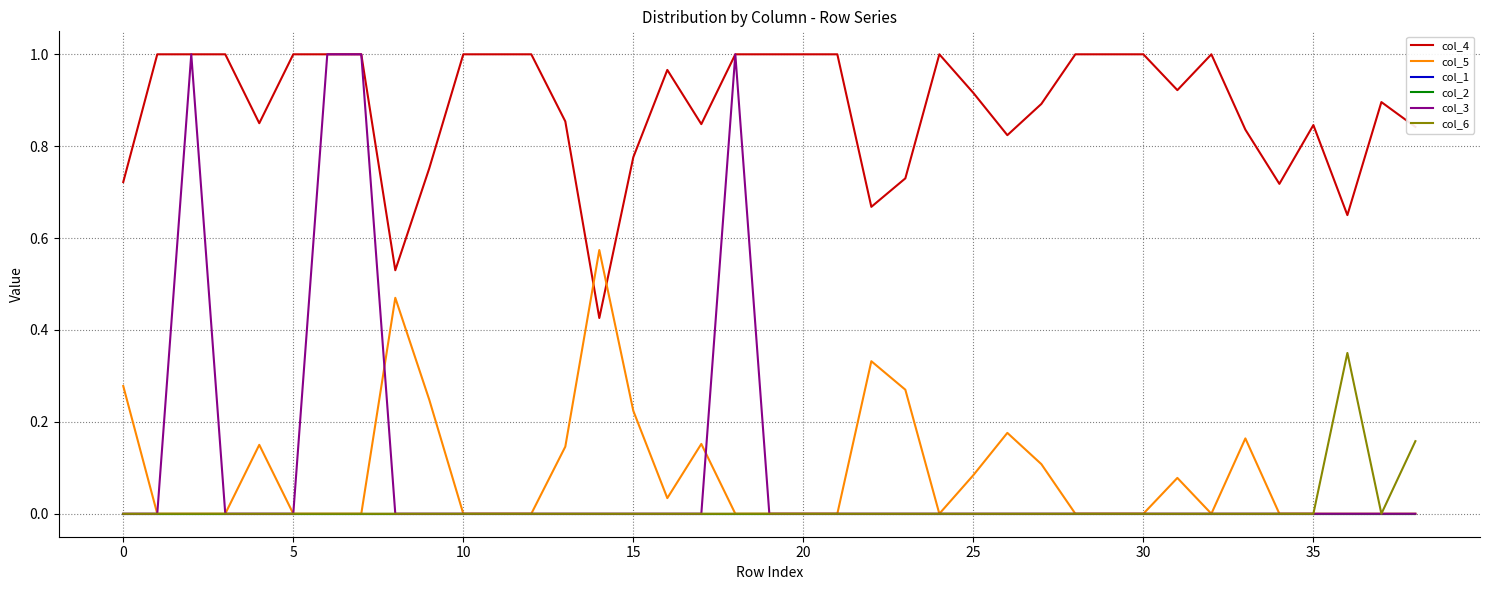

Does the chart have visible grid lines?

Yes